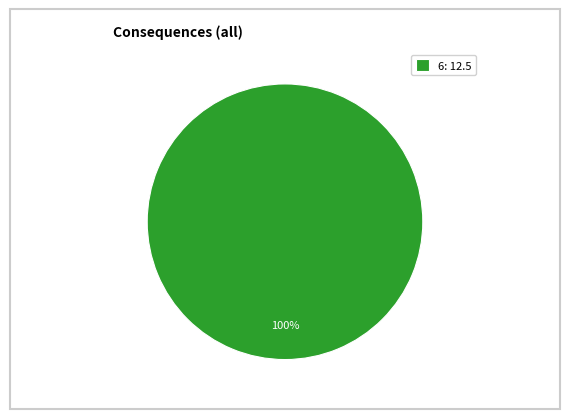

What percentage is the 6: 12.5 slice, to the nearest percent?

100%